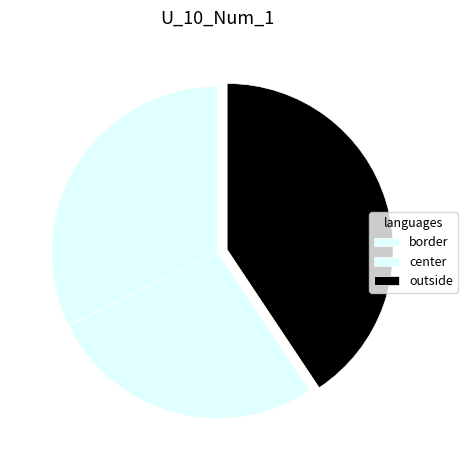

How many slices are in this pie chart?

3